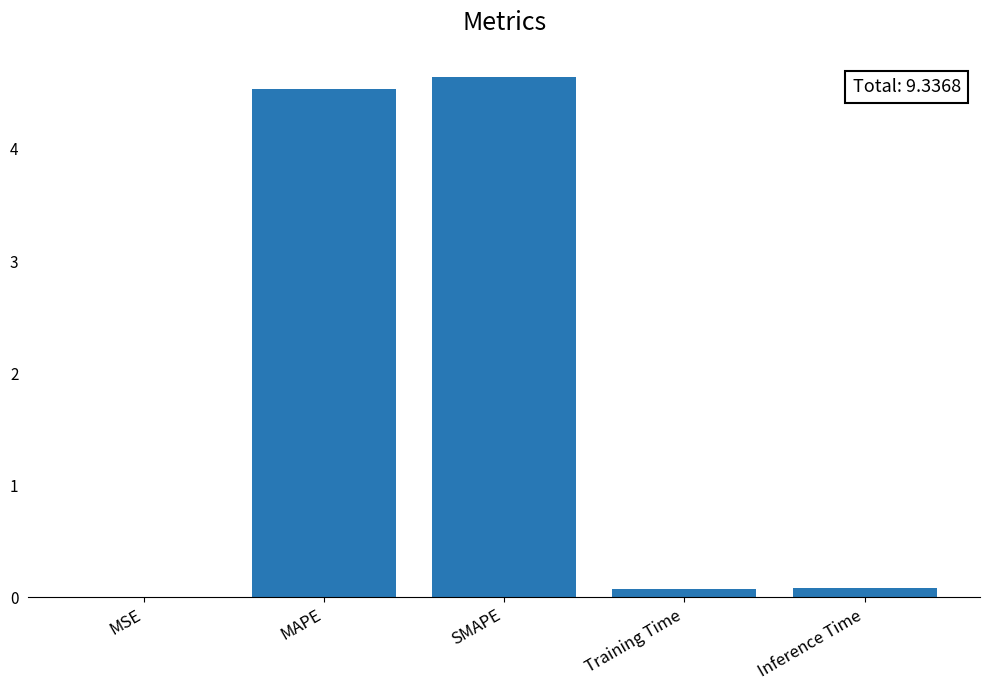

What value does the data have at MAPE?

4.5